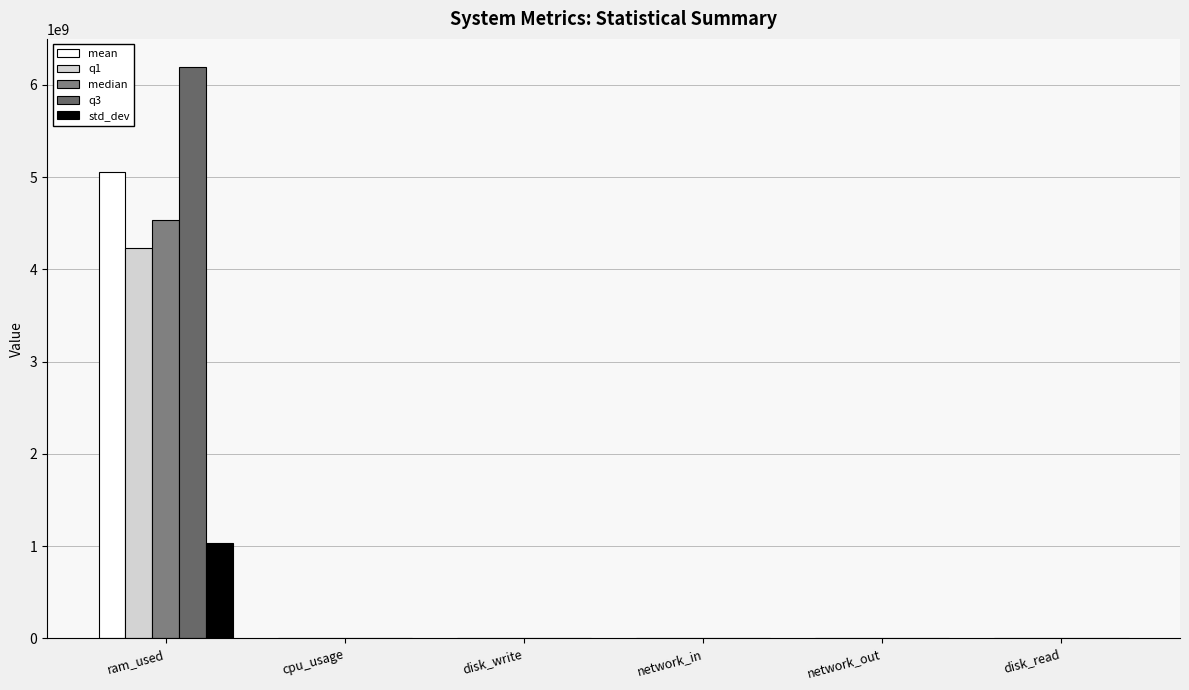

How many groups of bars are there?

6